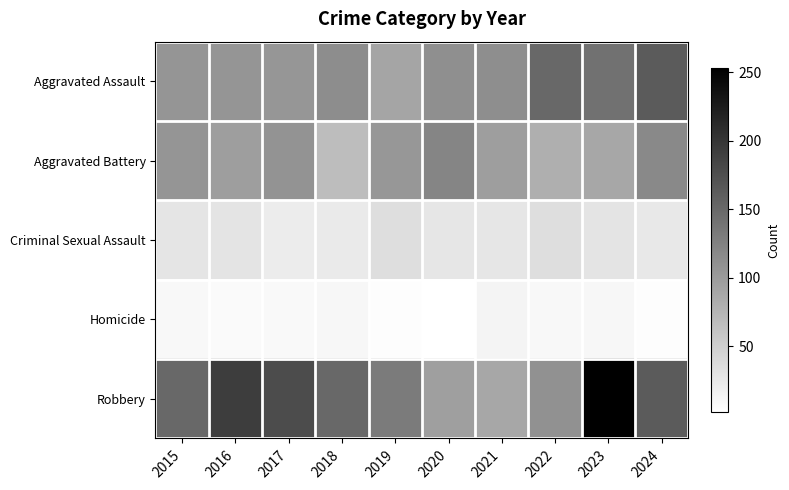

Which series has the largest range (max minus min)?

Robbery